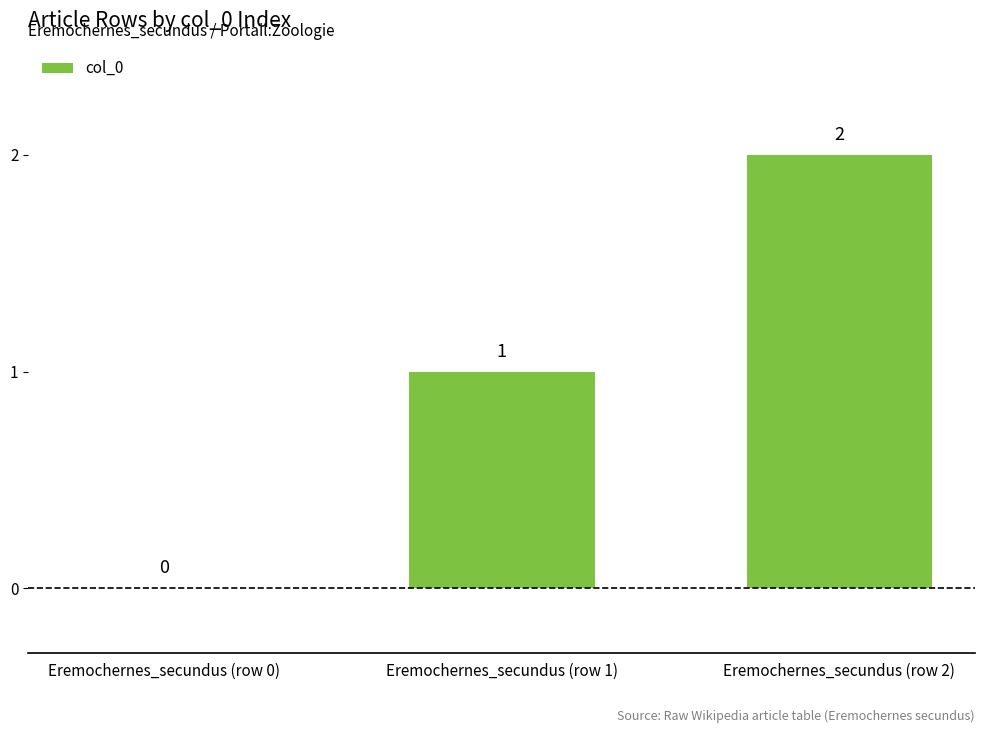

At which category does the chart reach its peak across all series?

Eremochernes_secundus (row 2)